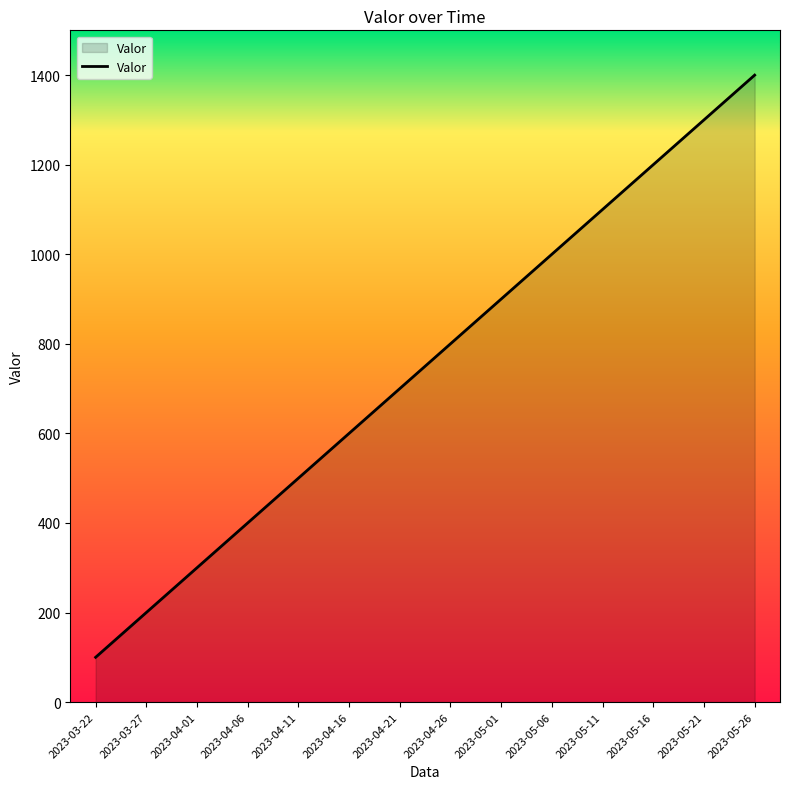

Reading left to right, transcribe all the data shown in this chart.

2023-03-22=100	2023-03-27=200	2023-04-01=300	2023-04-06=400	2023-04-11=500	2023-04-16=600	2023-04-21=700	2023-04-26=800	2023-05-01=900	2023-05-06=1000	2023-05-11=1100	2023-05-16=1200	2023-05-21=1300	2023-05-26=1400